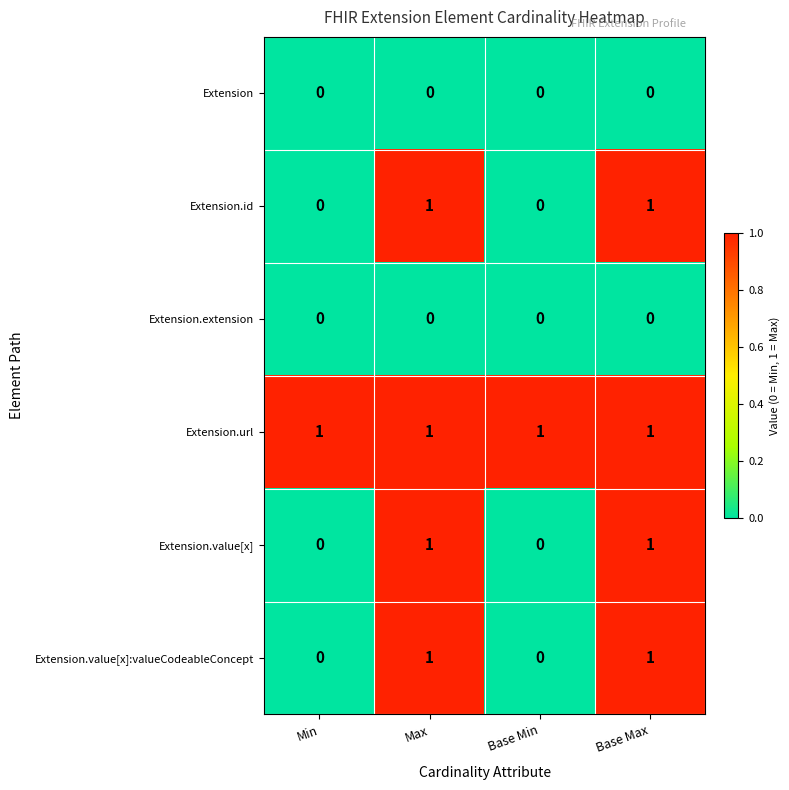

At how many categories does at least one series exceed 0?

4